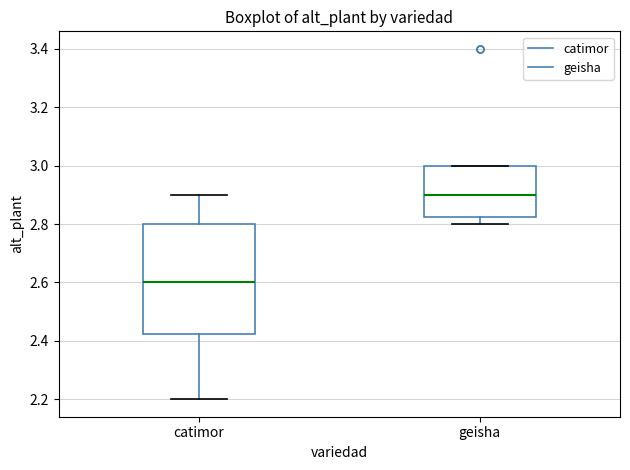

Which box's median line is the highest?

geisha